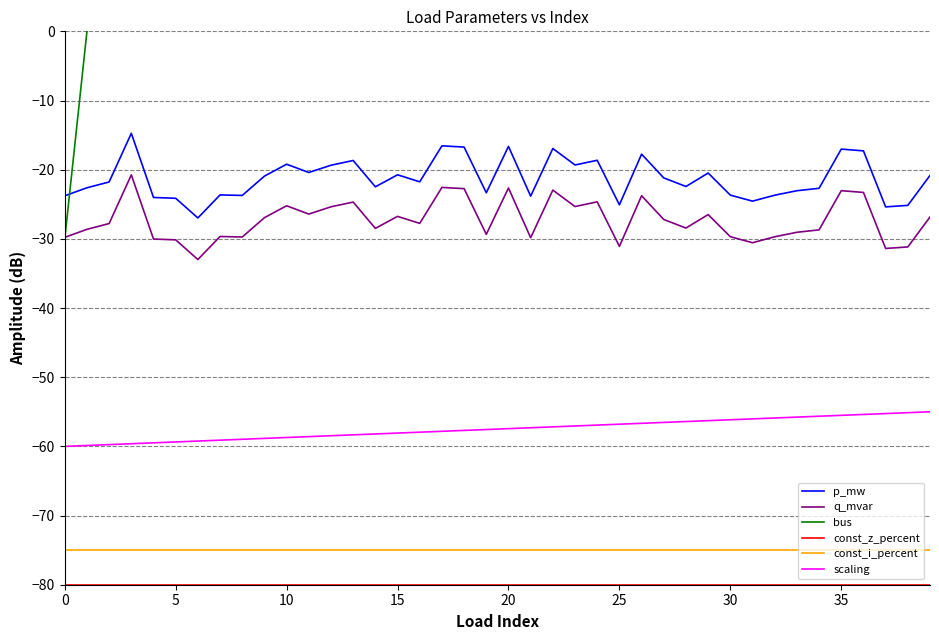

What is the greatest value displayed?

16.9